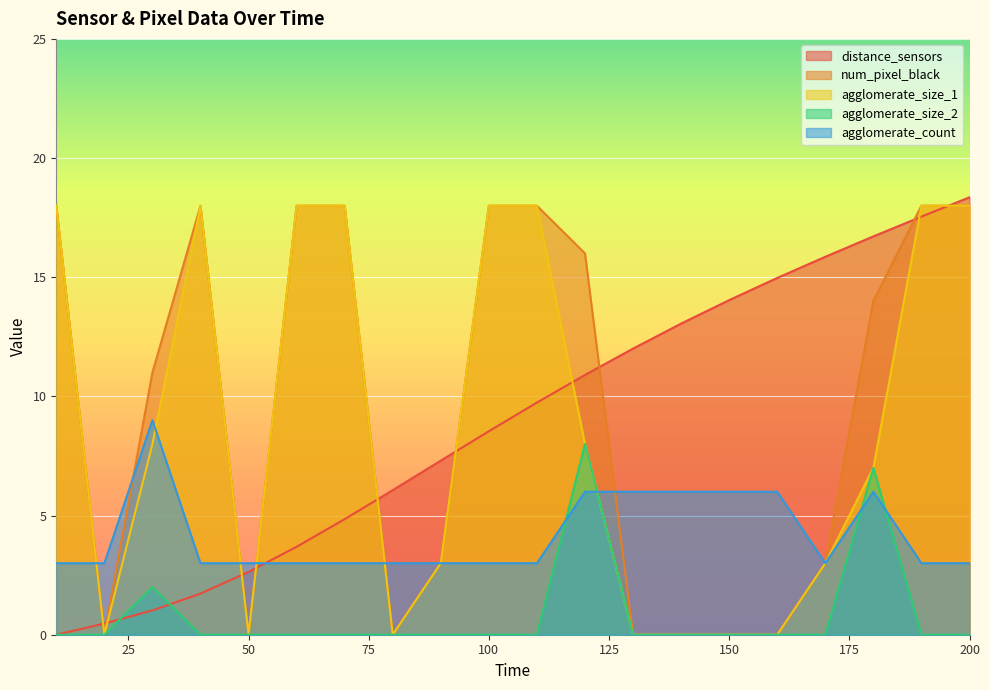

How many lines are shown in the chart?

5